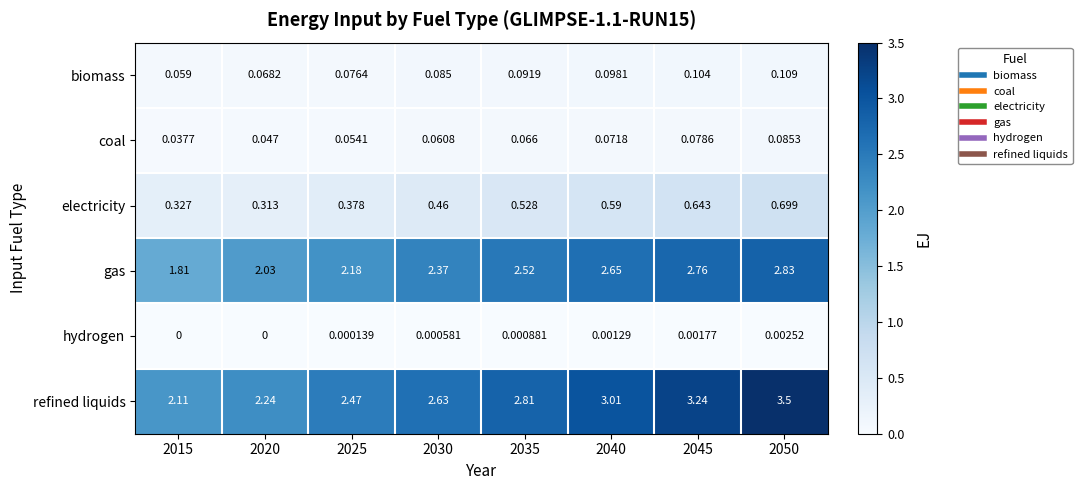

Is the value of refined liquids at 2015 greater than the value of gas at 2045?

No